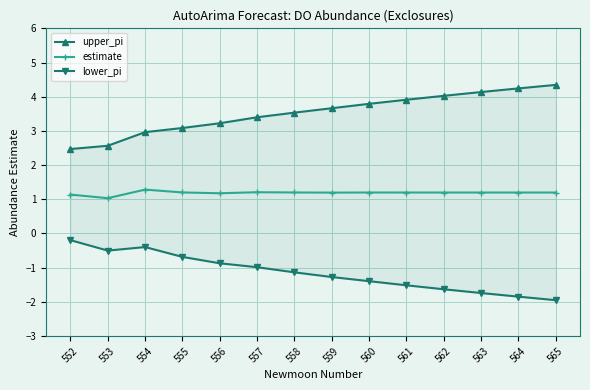

What is the difference between the second highest and minimum values in the lower_pi series?

1.6